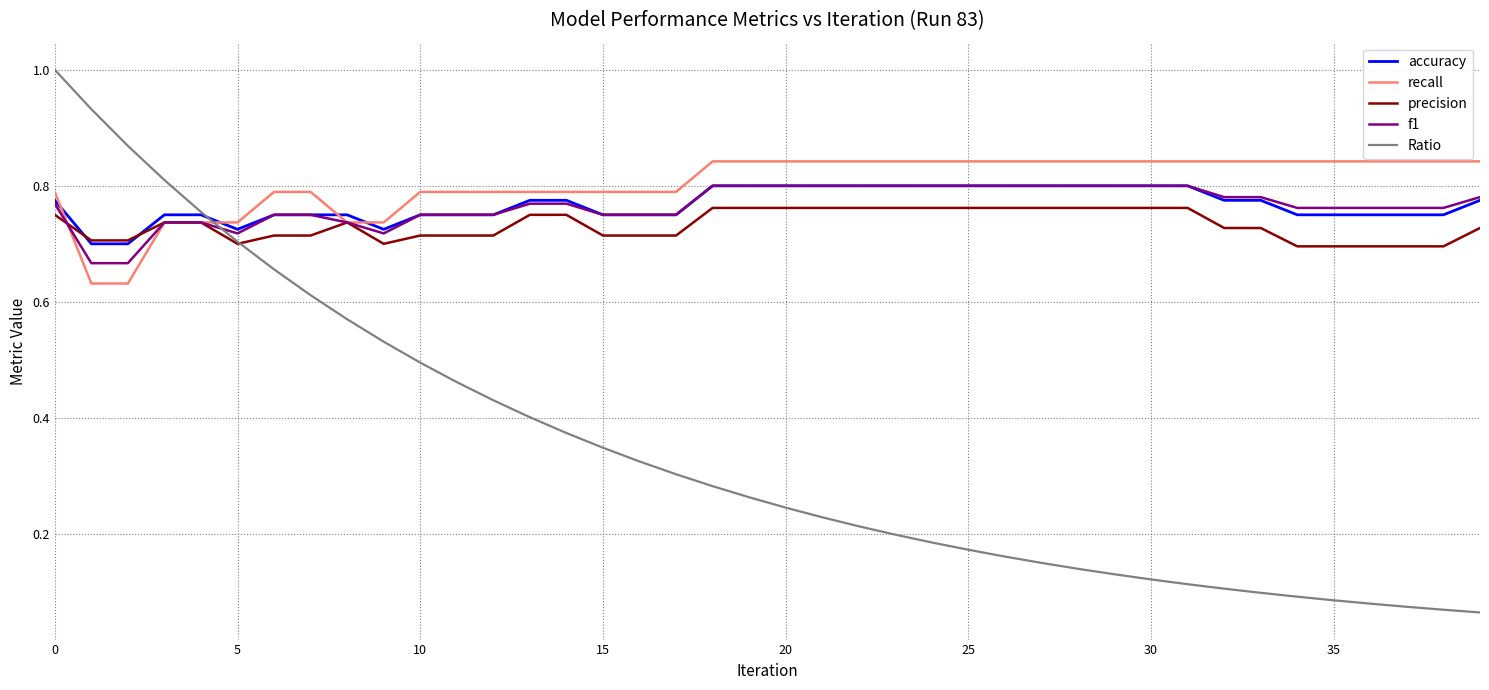

Which series has the largest range (max minus min)?

Ratio